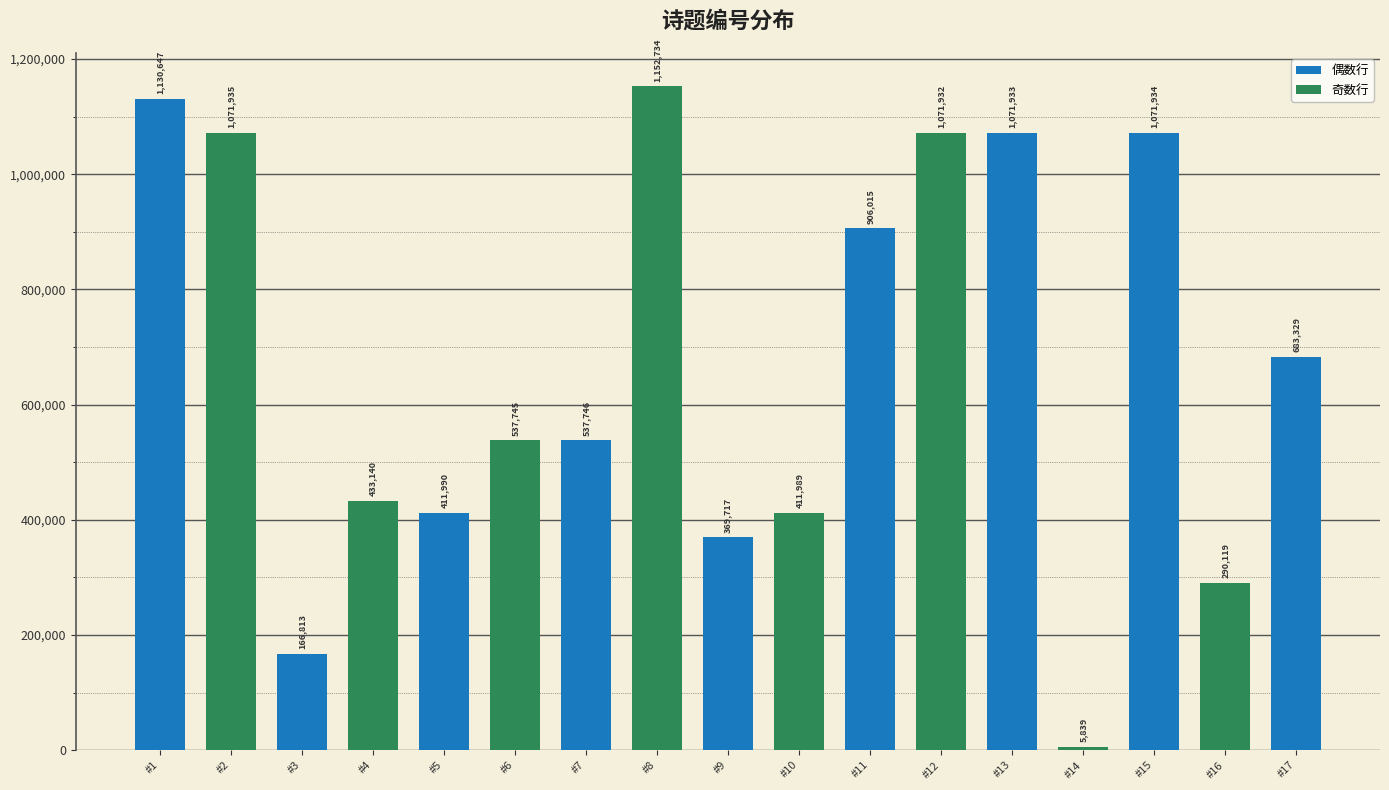

At which label does the data first exceed 537746?

#1